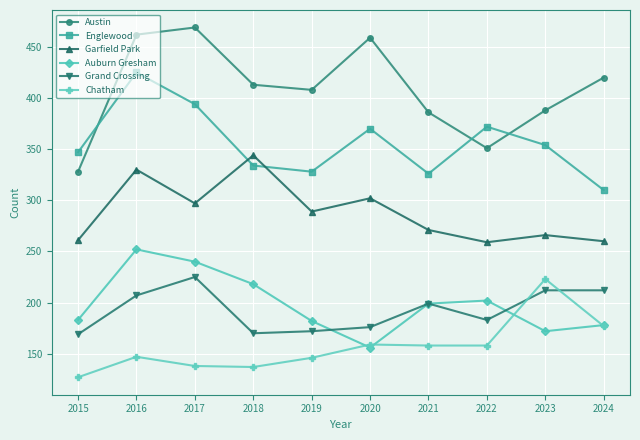

What are all the series names shown in the legend?

Austin, Englewood, Garfield Park, Auburn Gresham, Grand Crossing, Chatham